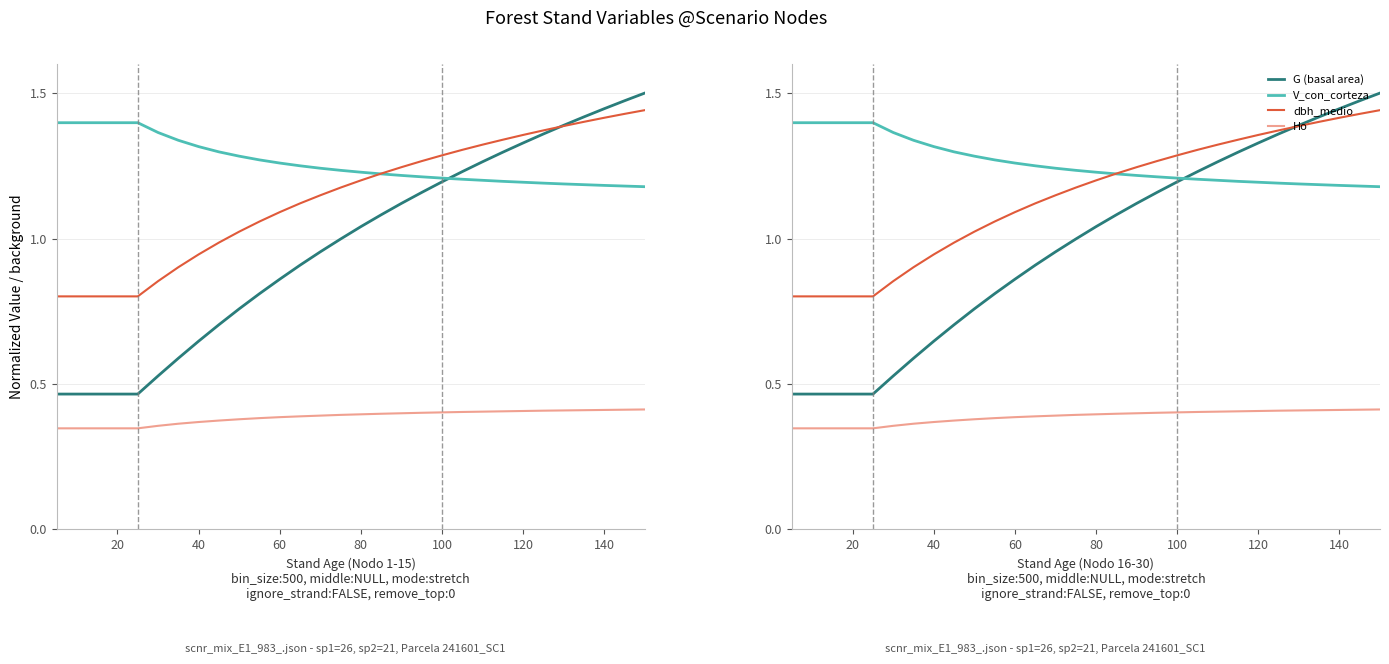

True or false: G (basal area) and V_con_corteza cross at least once.

True